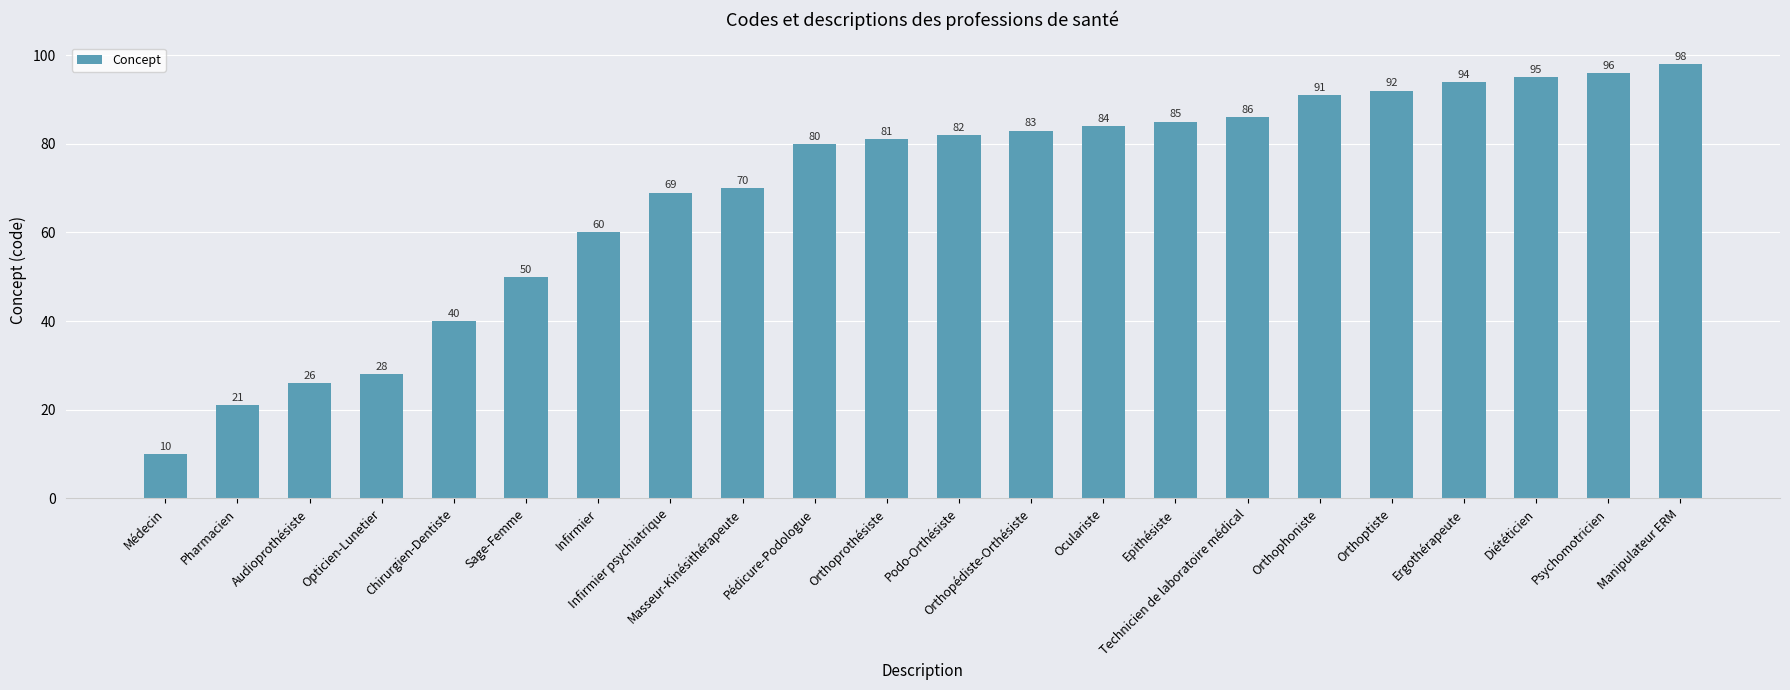

What is the sum of the values at Orthoptiste and Sage-Femme?

142